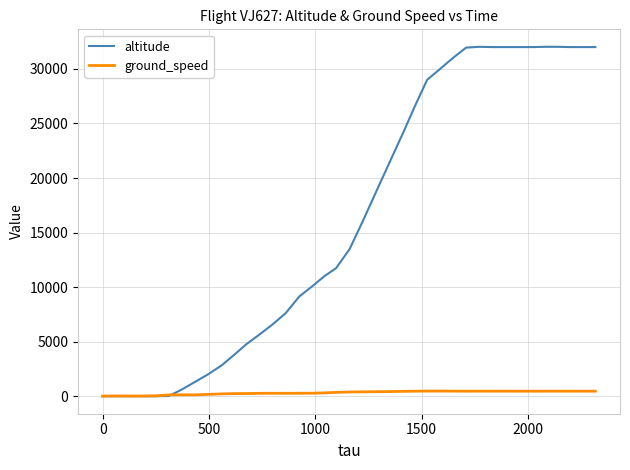

What is the maximum value shown in the chart?

32025